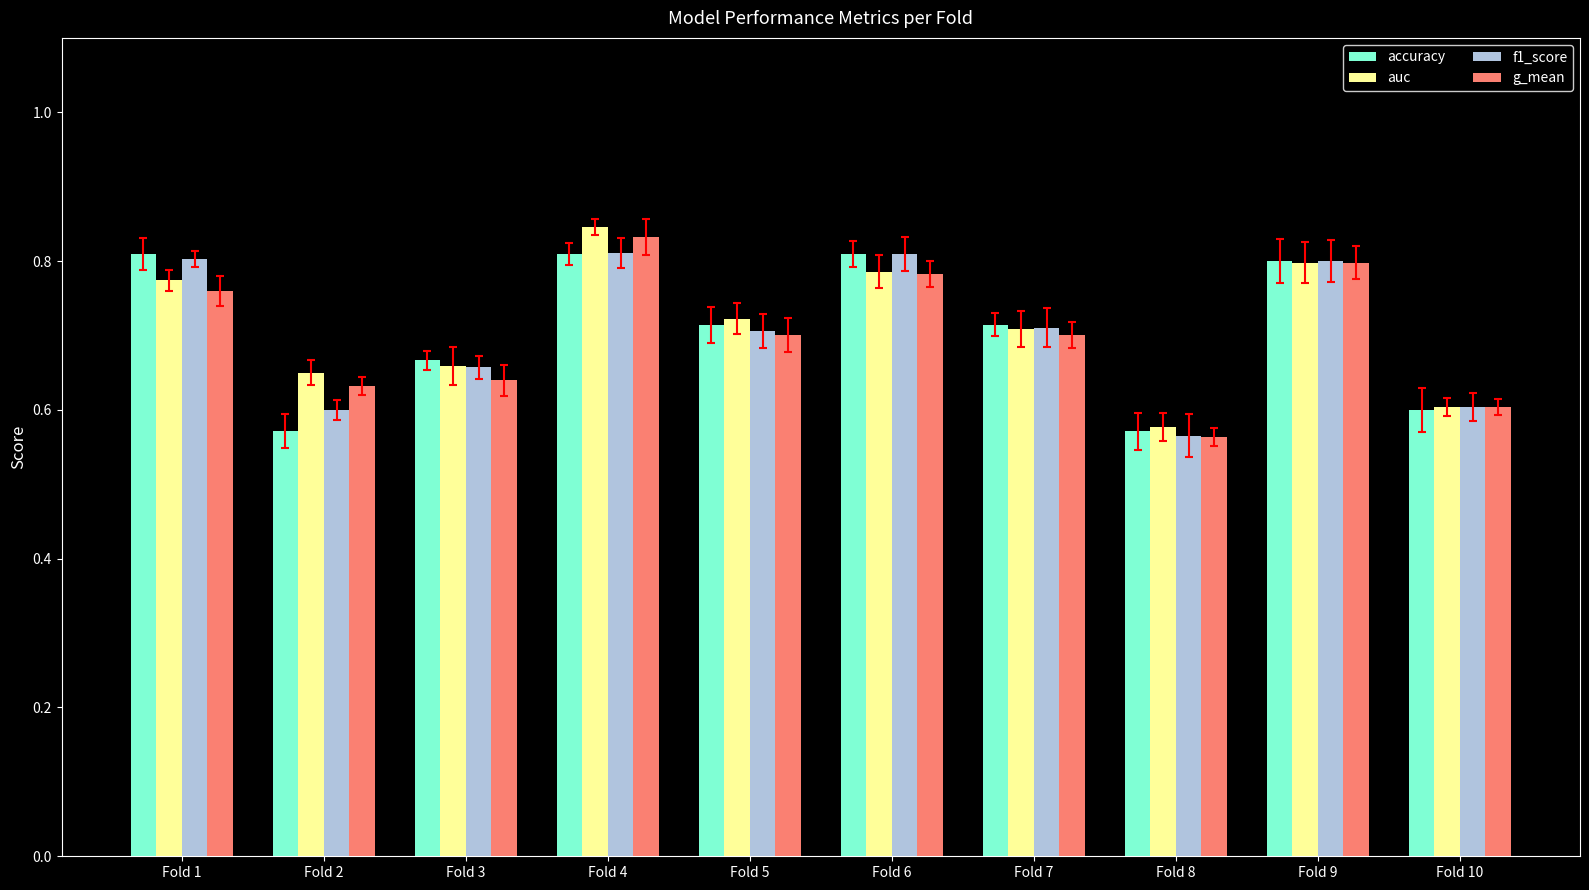

What are all the series names shown in the legend?

accuracy, auc, f1_score, g_mean